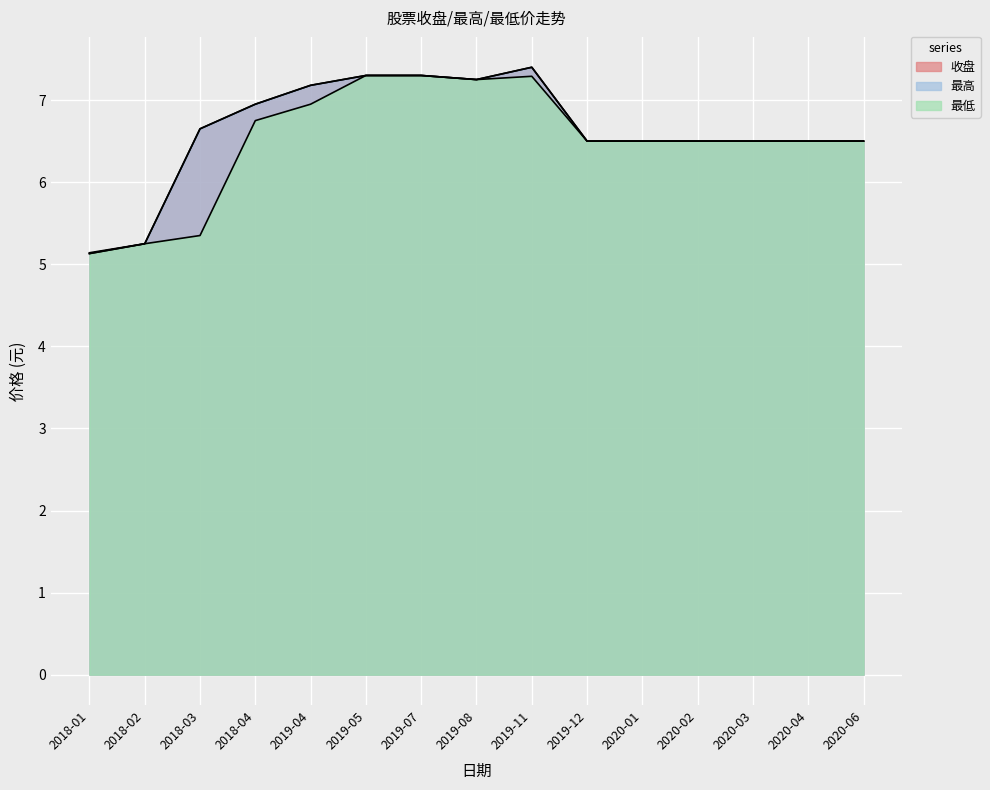

The value of 最高 at 2018-01 is 5.1. True or false?

True